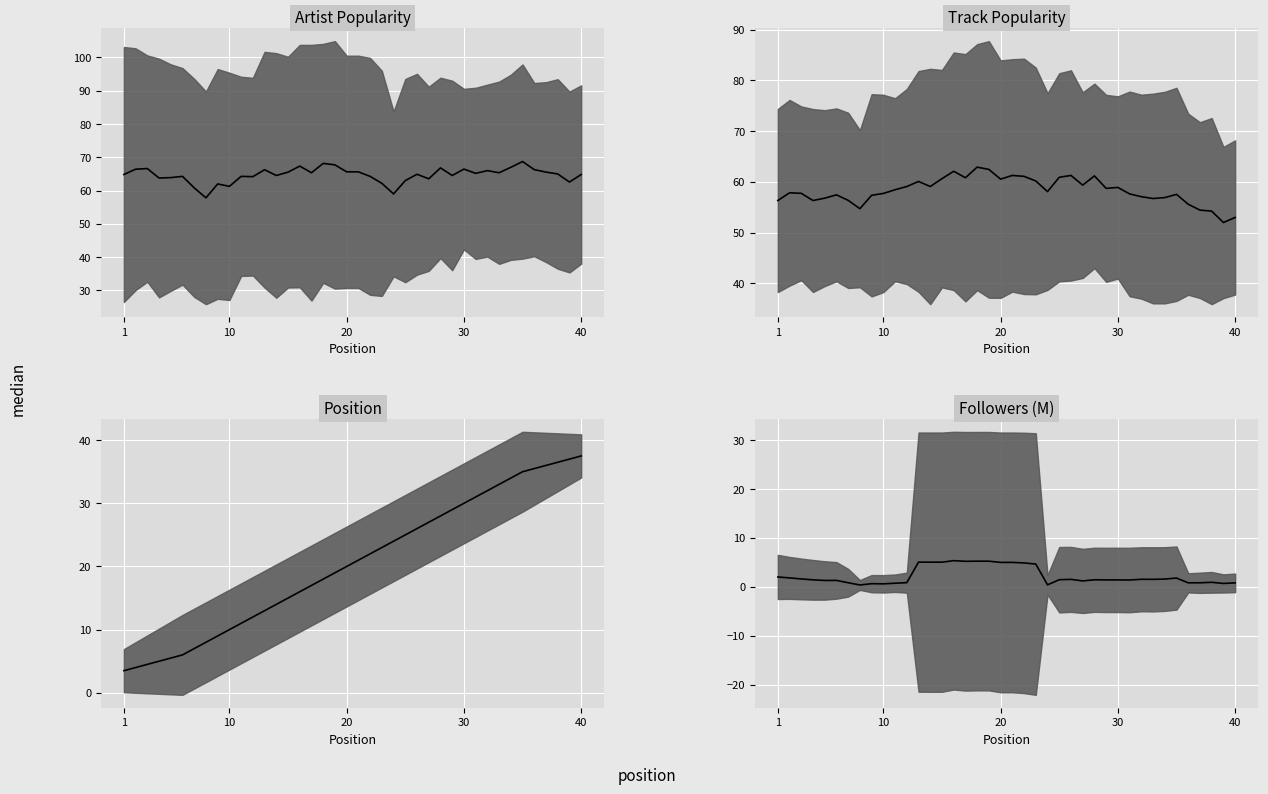

What is the value of the Track_Popularity point at the 32nd from the left?

56